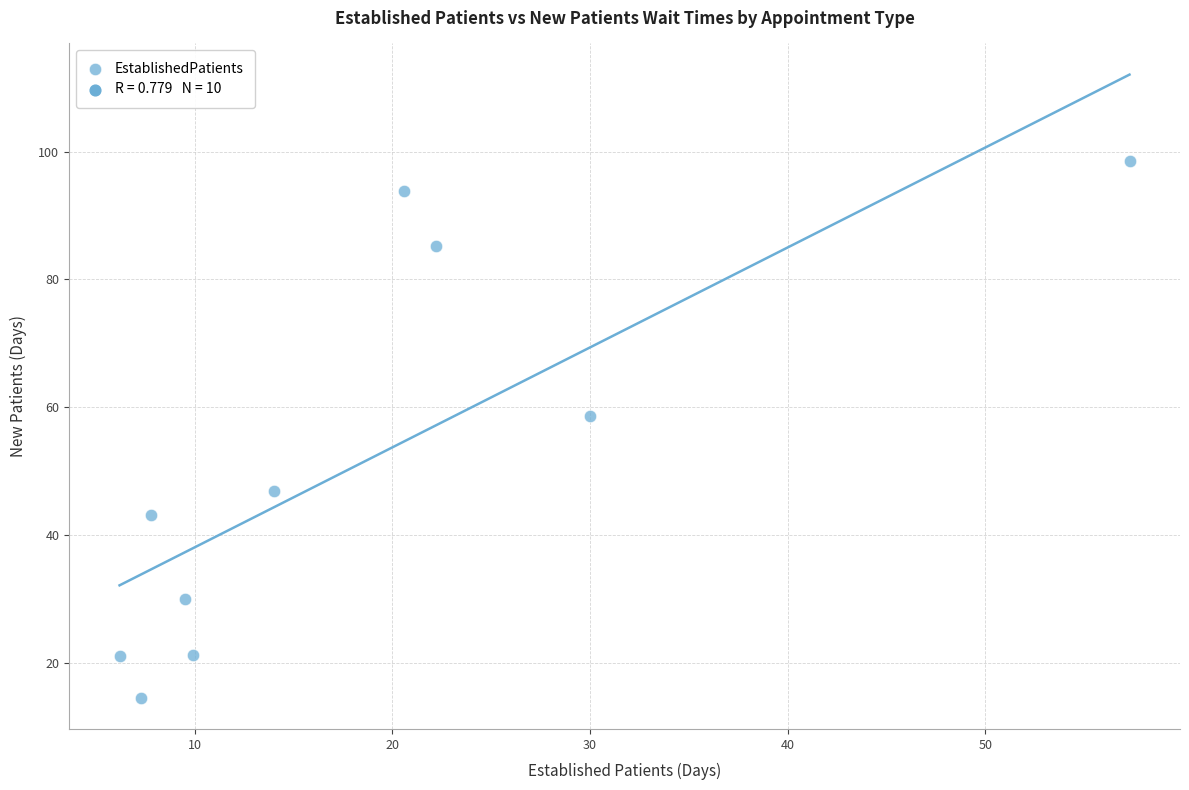

What Y value in the scatter plot is closest to 56?

58.7